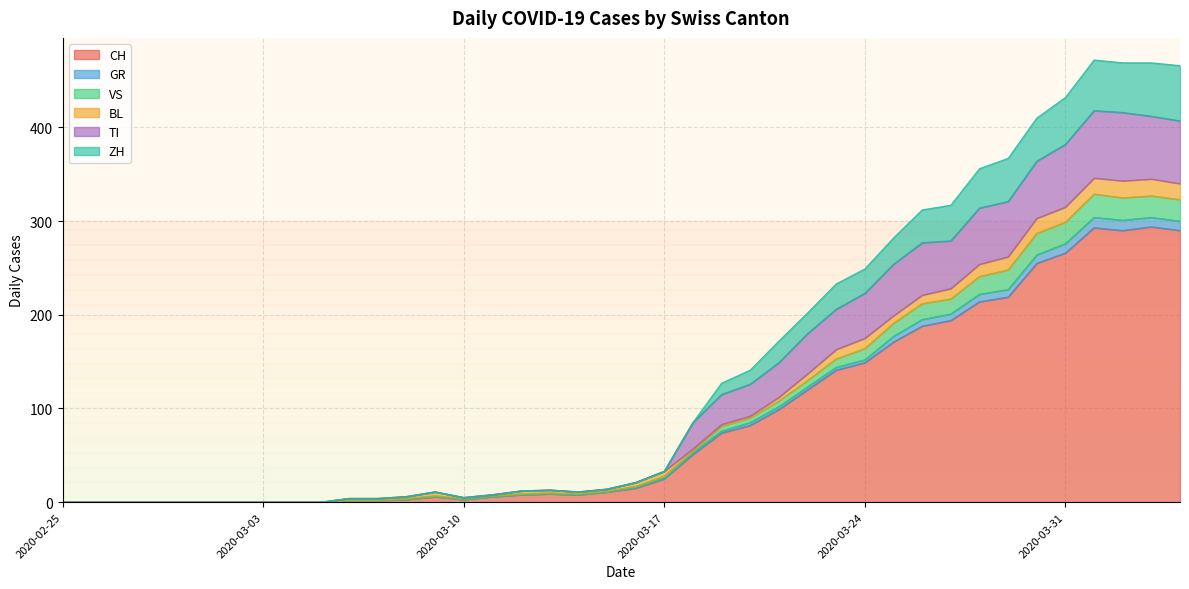

What is the sum of the VS values at 2020-03-06 and 2020-03-05?

4